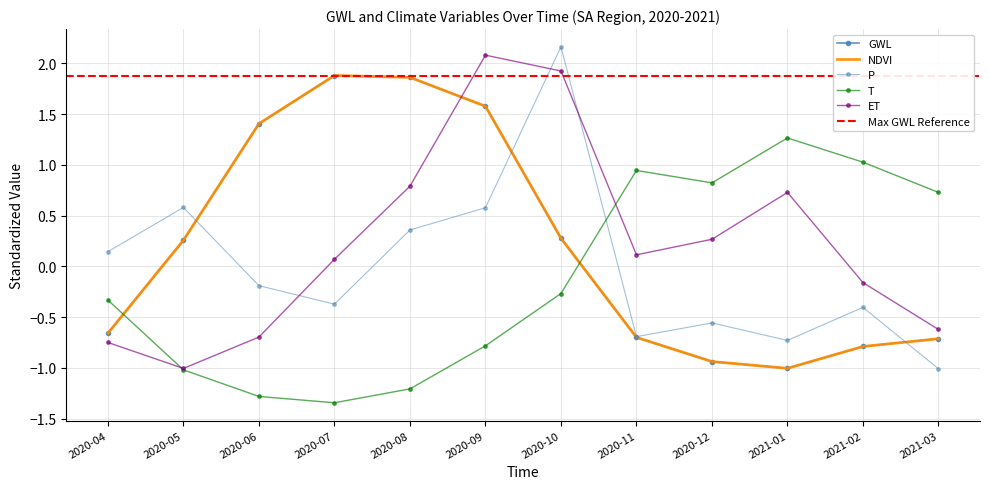

True or false: GWL and NDVI intersect in this chart.

False